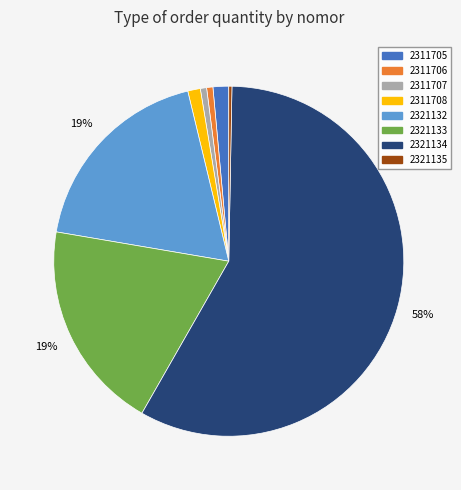

Do 2321134 and 2311707 together represent more than half of the pie?

Yes